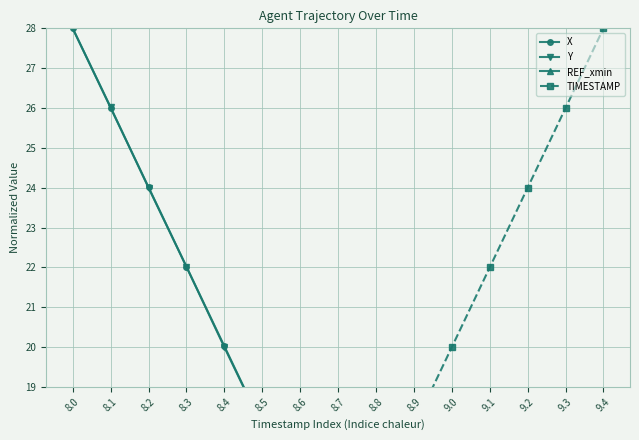

The Y series shows 4.0 at 9.2. True or false?

True